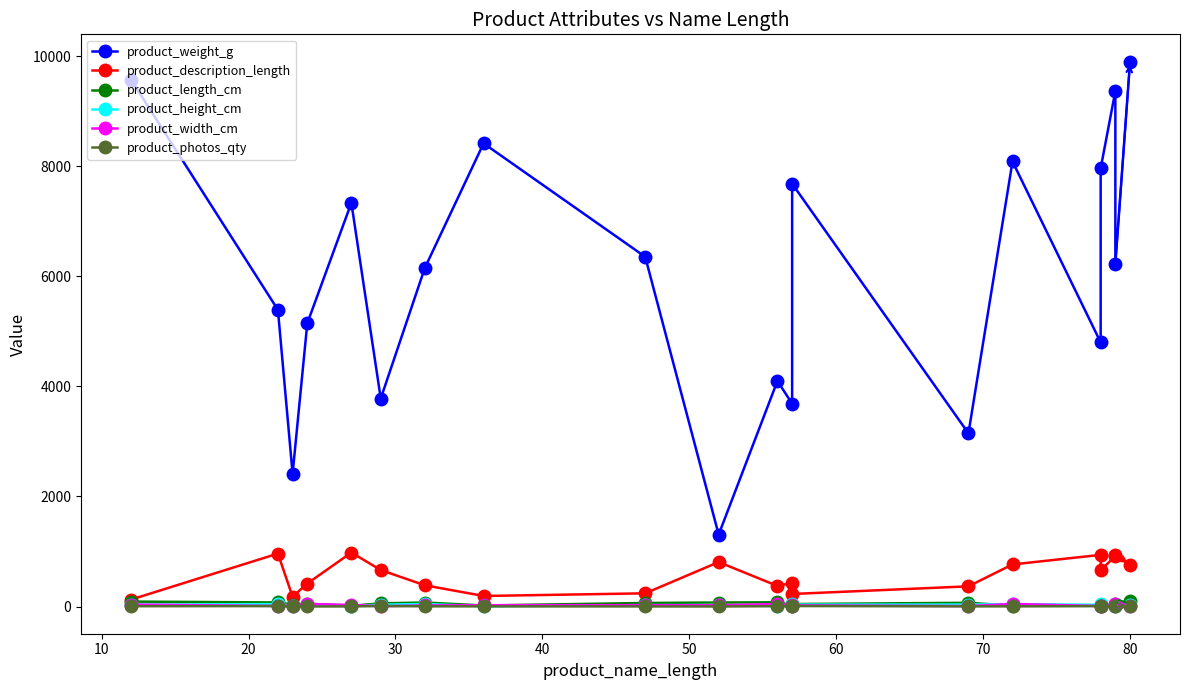

Is it true that product_weight_g equals 889 at 13?

False